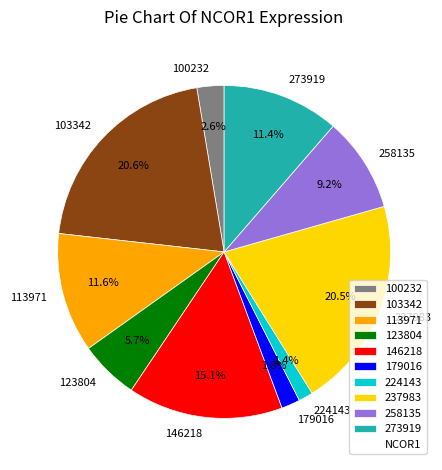

Which has a higher value, 100232 or 273919?

273919